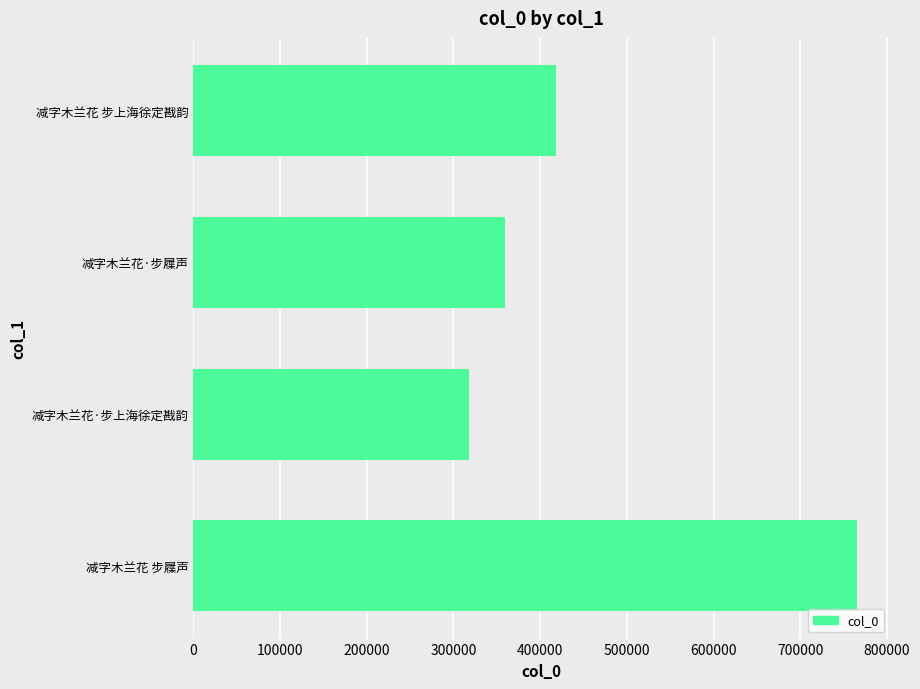

What is the sum of all values?

1860762